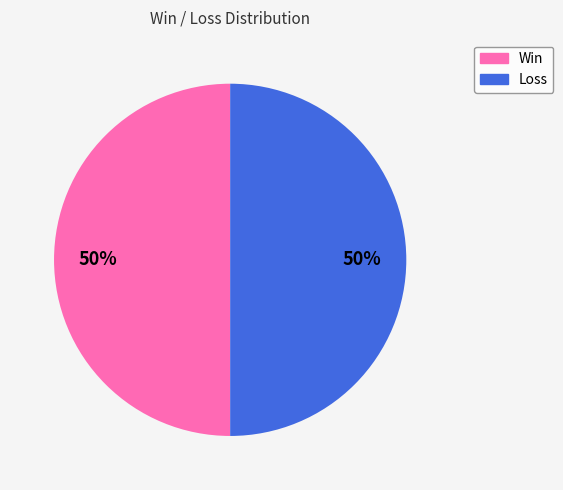

To the nearest percent, what is the average slice percentage?

50%